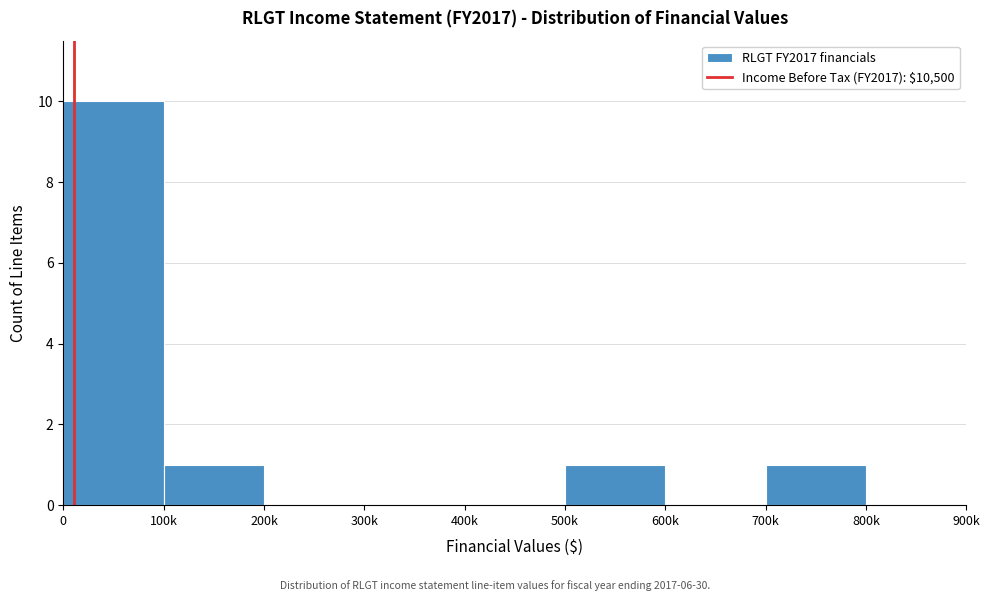

Reading left to right, extract all data points from this chart.

0=10	100k=1	200k=0	300k=0	400k=0	500k=1	600k=0	700k=1	800k=0